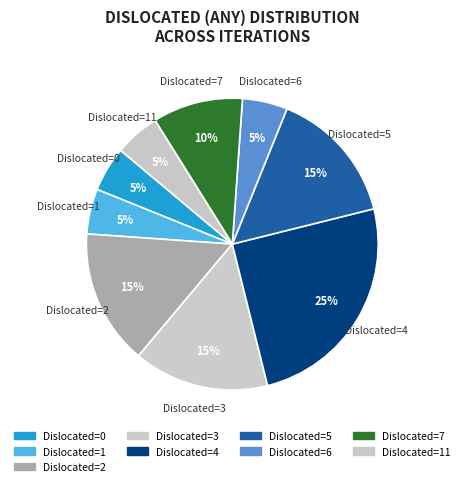

To the nearest percent, what is the combined percentage of Dislocated=6 and Dislocated=2?

20%